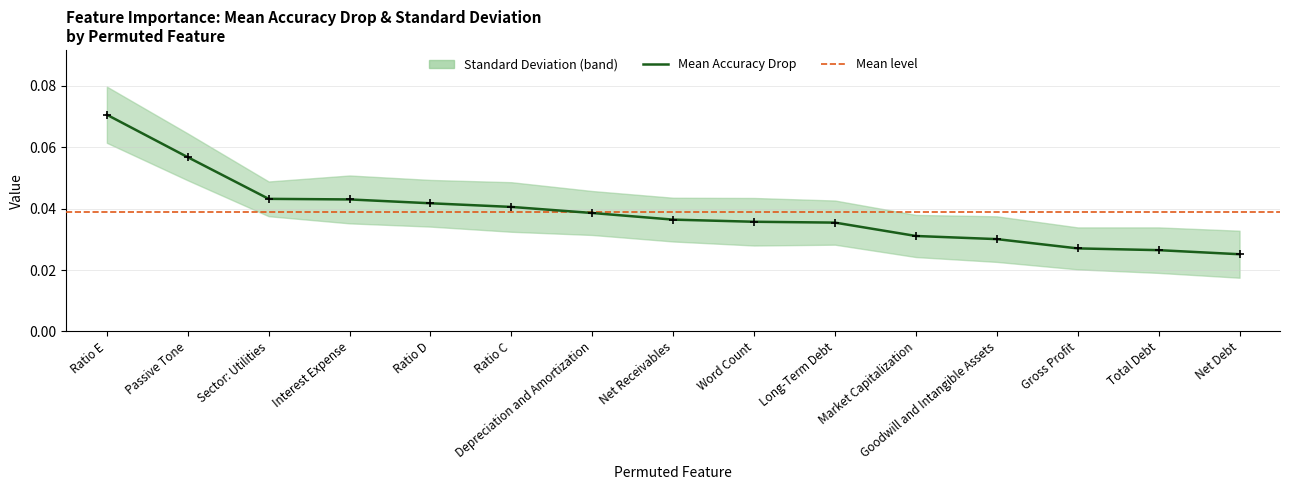

List the labels in order of value, smallest first.

Net Debt, Total Debt, Gross Profit, Goodwill and Intangible Assets, Market Capitalization, Long-Term Debt, Word Count, Net Receivables, Depreciation and Amortization, Ratio C, Ratio D, Interest Expense, Sector: Utilities, Passive Tone, Ratio E